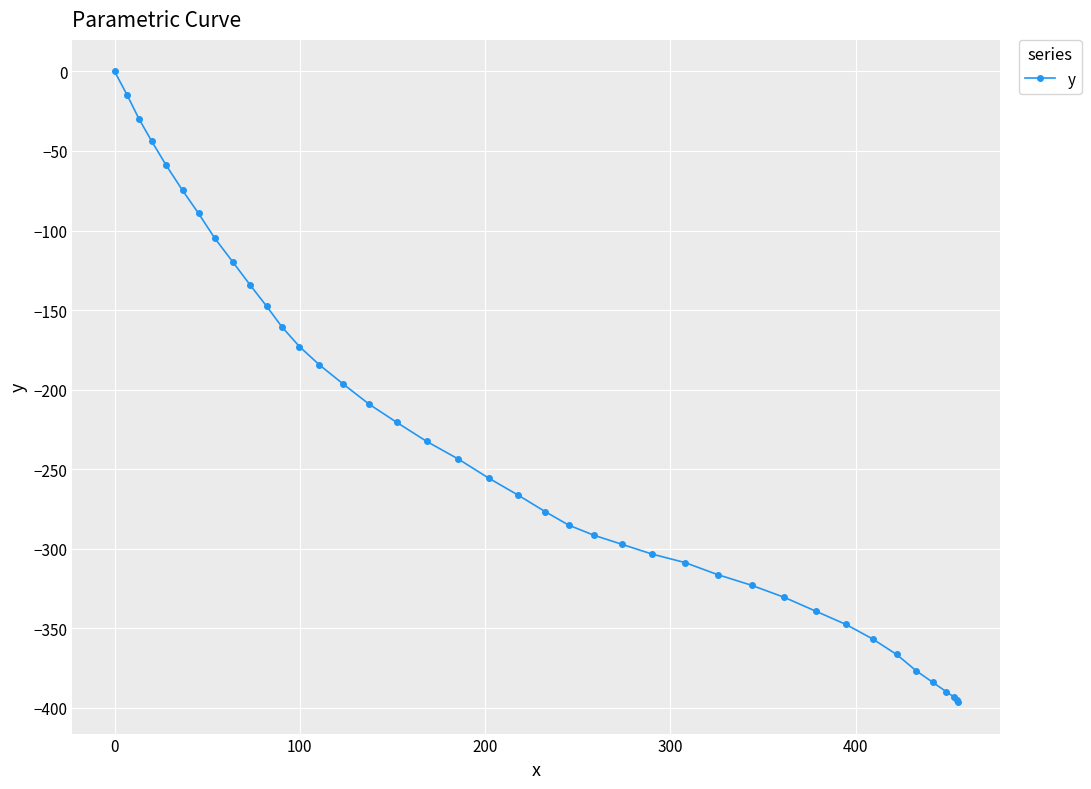

How many lines are shown in the chart?

1